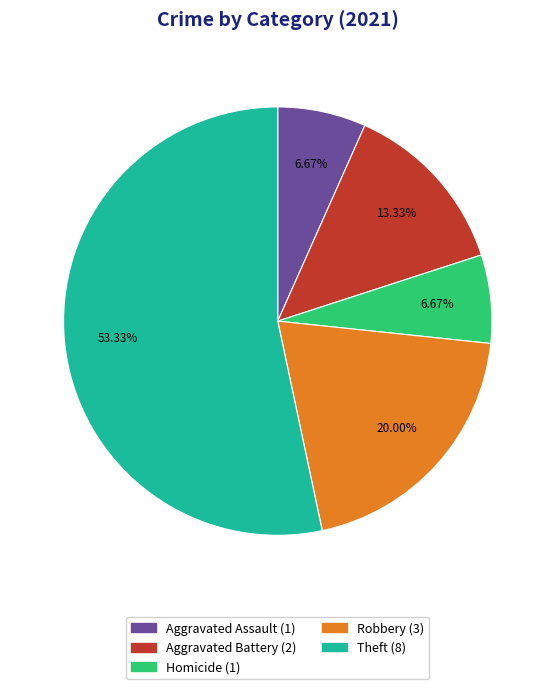

How many segments does this pie chart have?

5